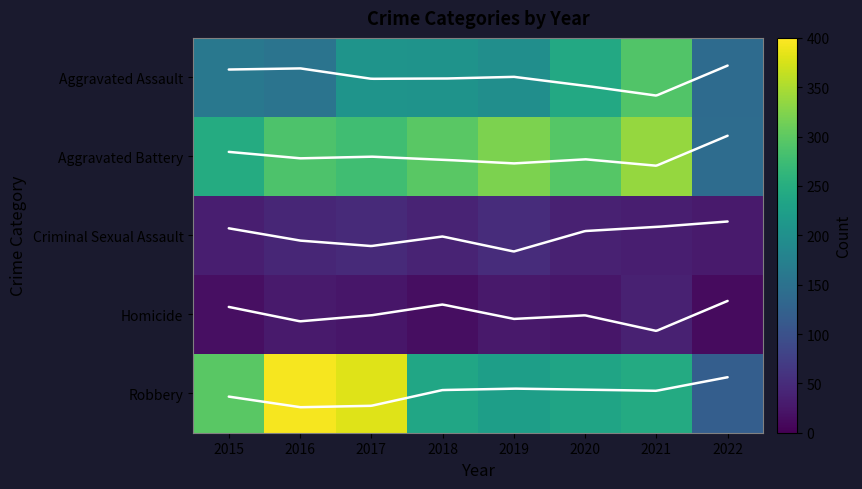

What is the sum of the Homicide values at 2020 and 2019?

51